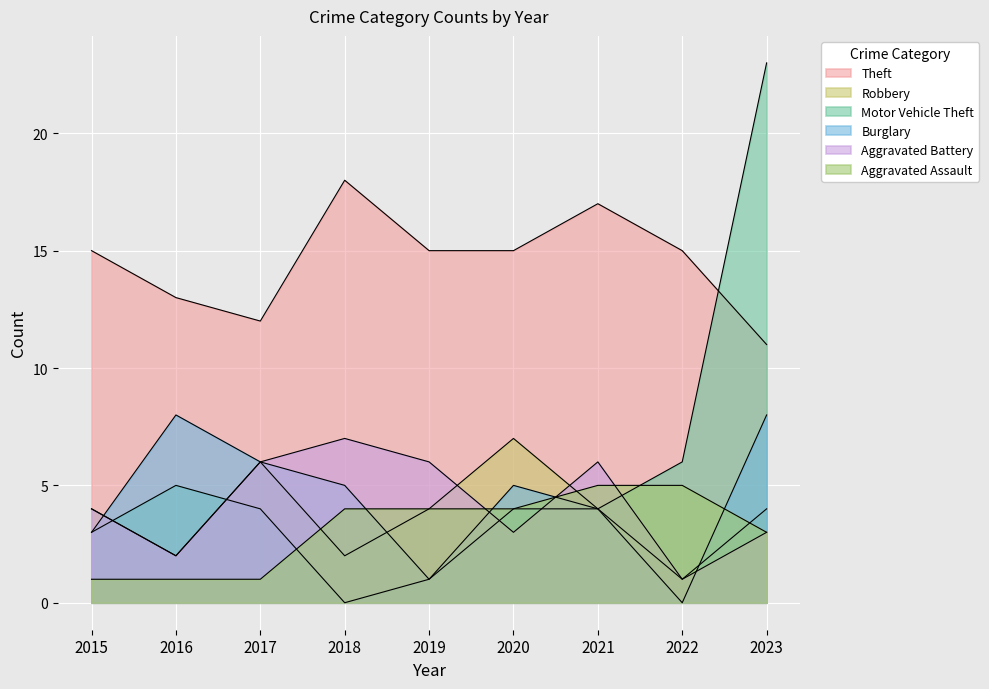

Which has a higher value, 2023 or 2019?

2019